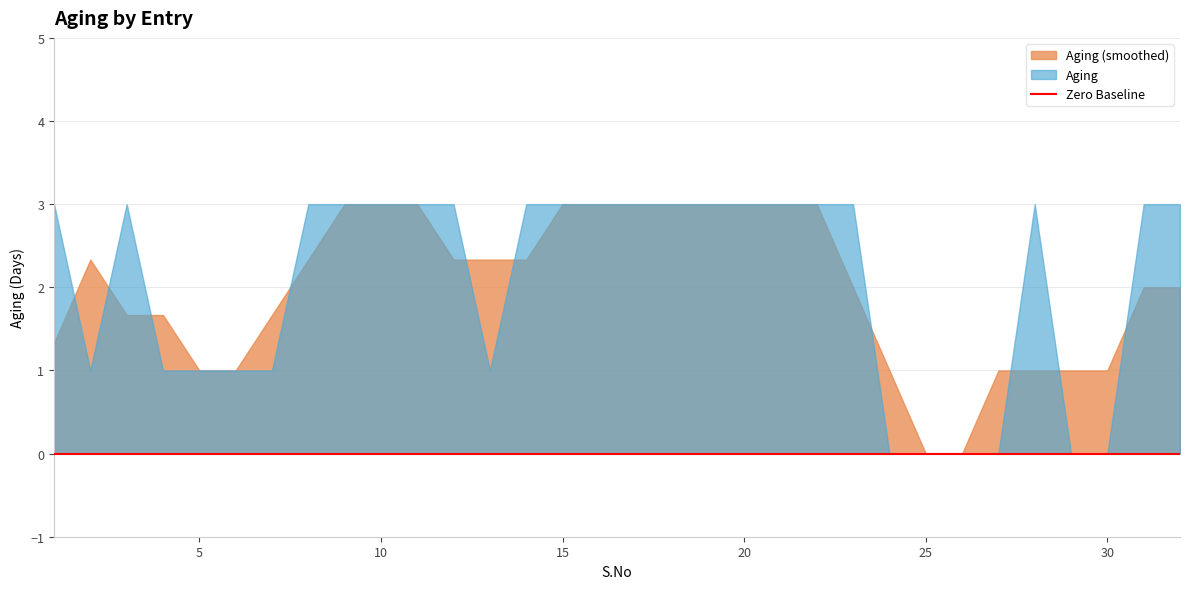

What is the maximum value for Aging?

3.0